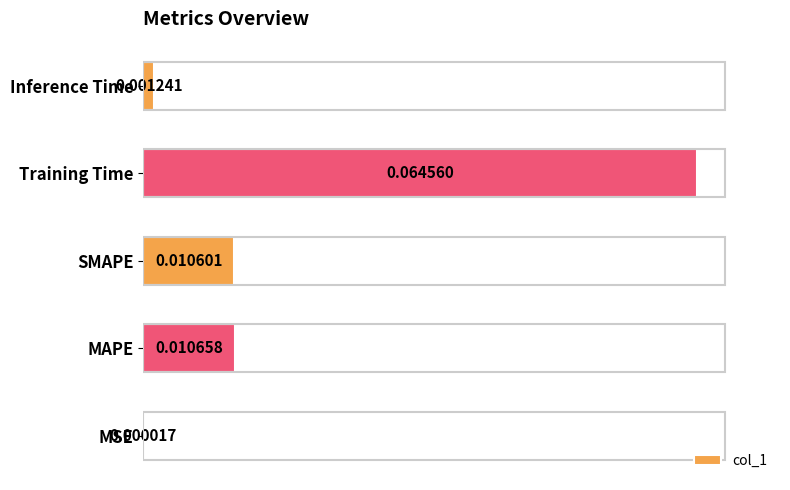

Which label corresponds to the largest value in the chart?

Training Time